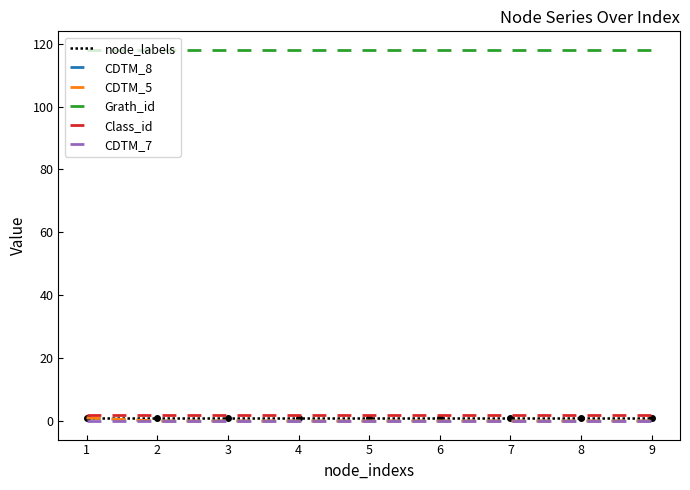

Is this an area chart (filled region under the line)?

No